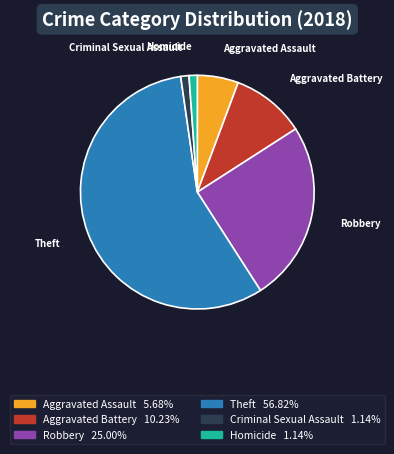

Does any single category account for the majority?

Yes